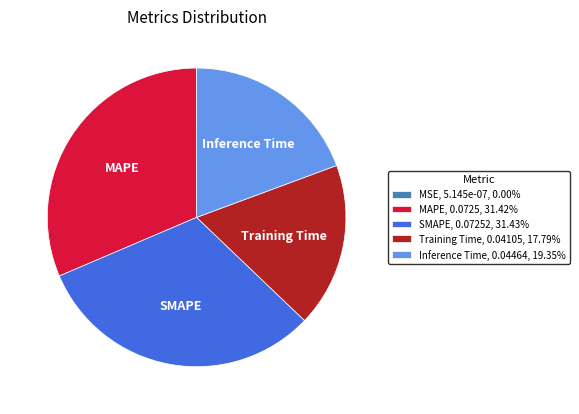

True or false: Inference Time accounts for 13% of the total.

False